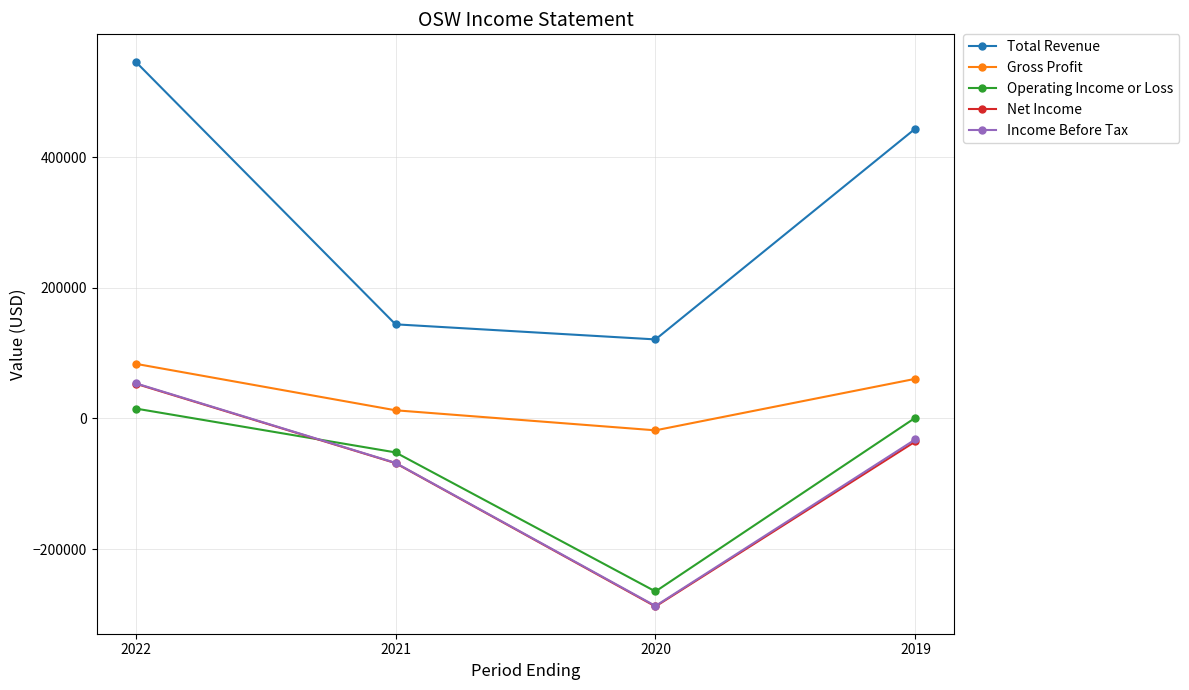

Is the value of Total Revenue at 2019 greater than the value of Gross Profit at 2022?

Yes